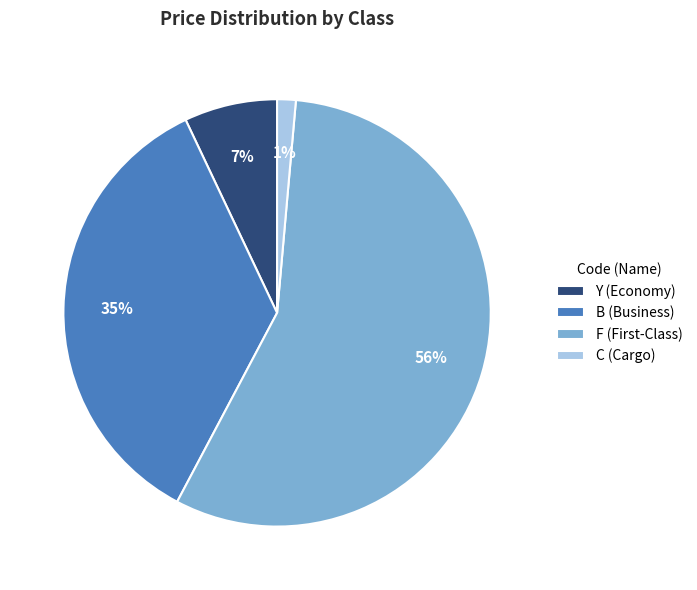

To the nearest percent, what is the average slice percentage?

25%